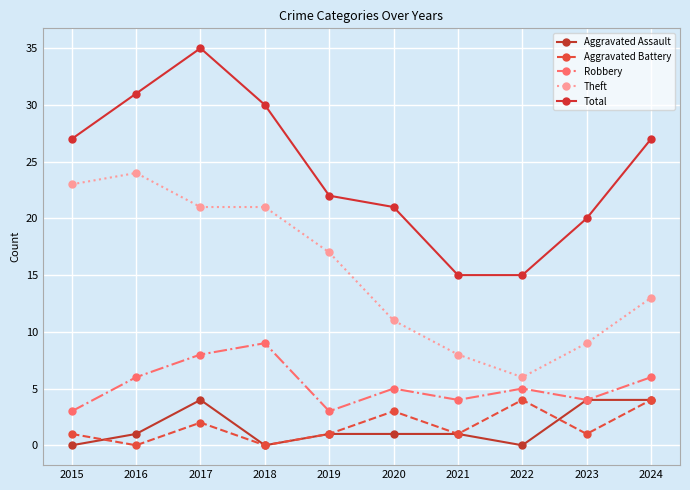

True or false: Aggravated Assault and Robbery intersect in this chart.

False